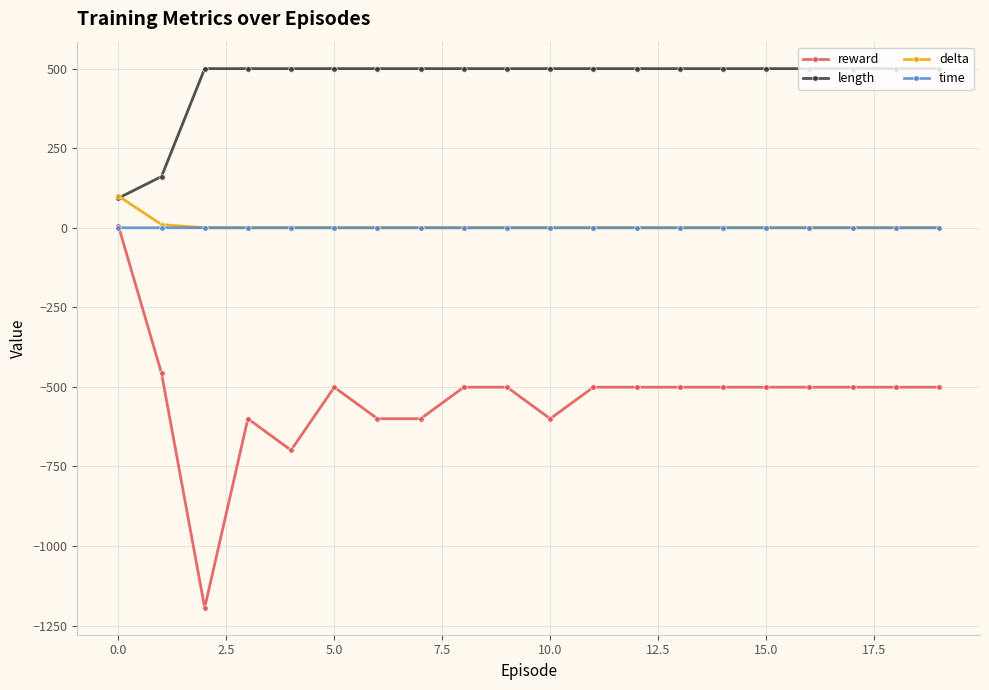

Which series has the largest range (max minus min)?

reward